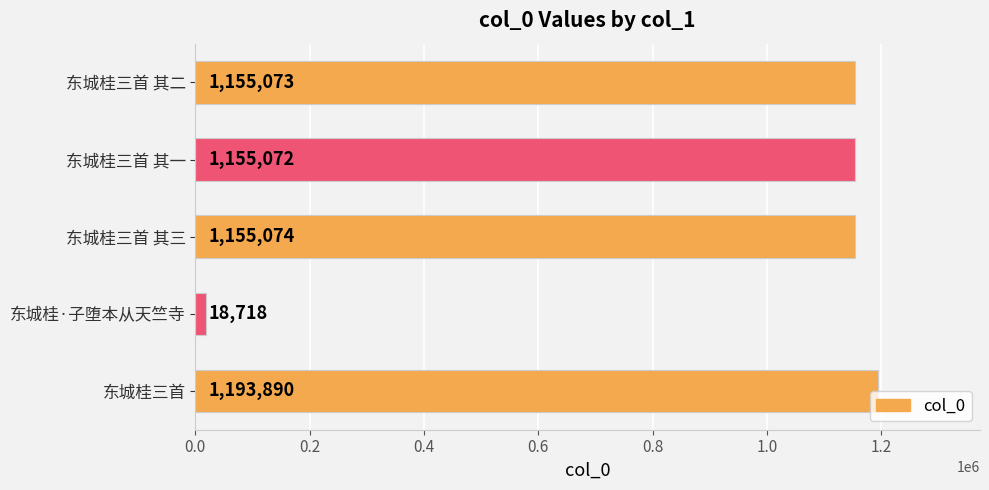

What is the value of the 1st bar from the top?

1155073